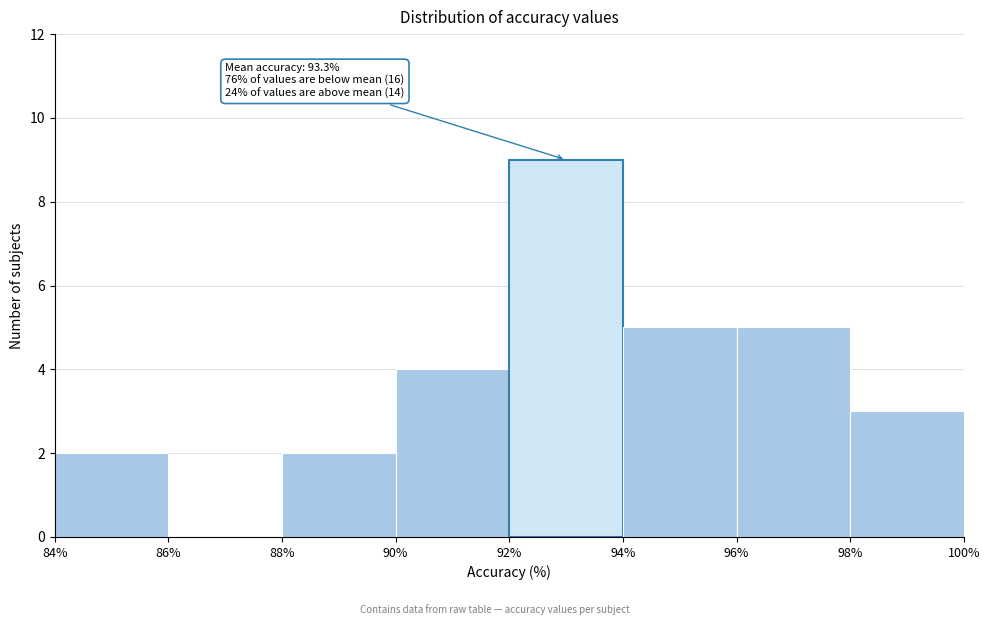

Which range on the x-axis has the tallest bar?

92% to 94%